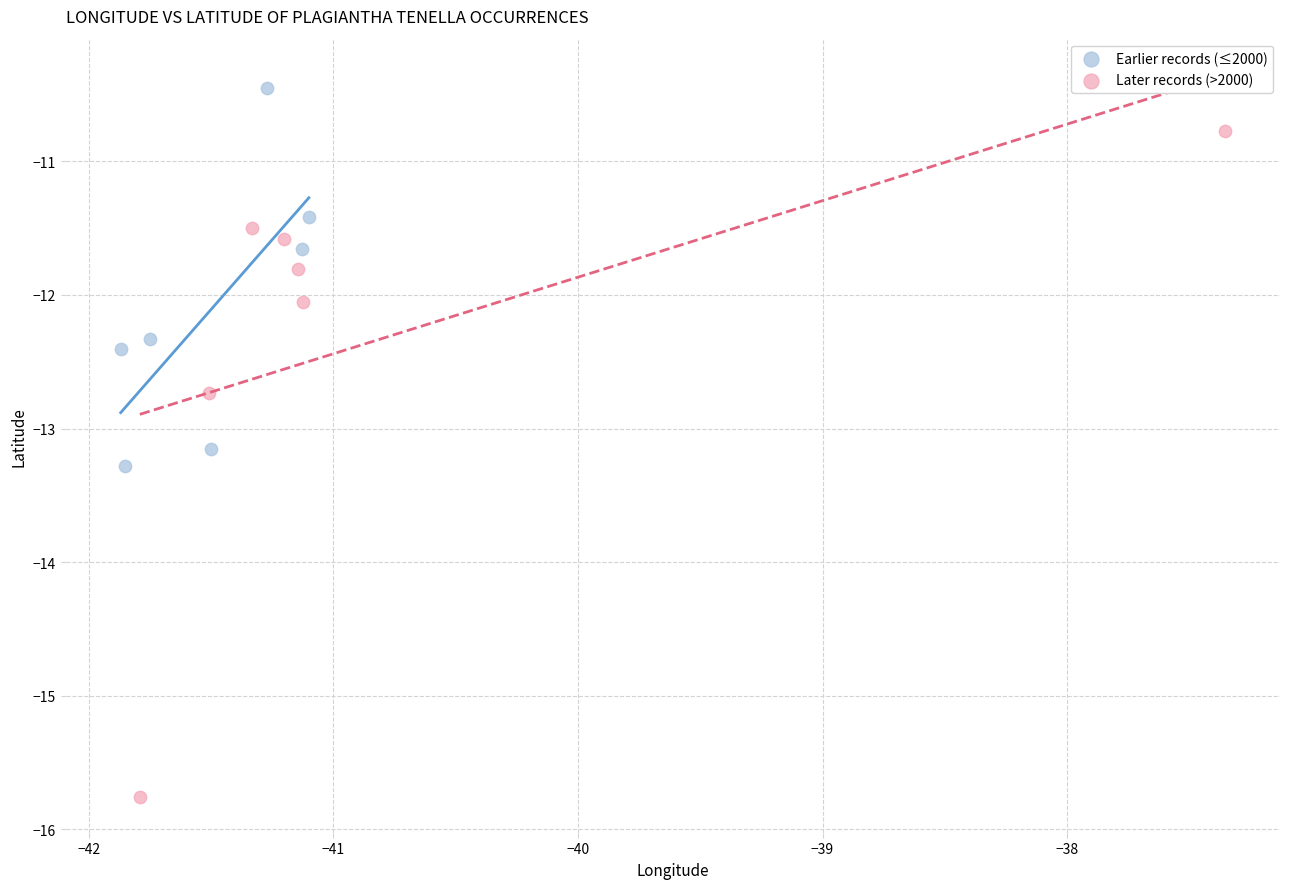

Which series contains the highest Y value?

Earlier records (≤2000)